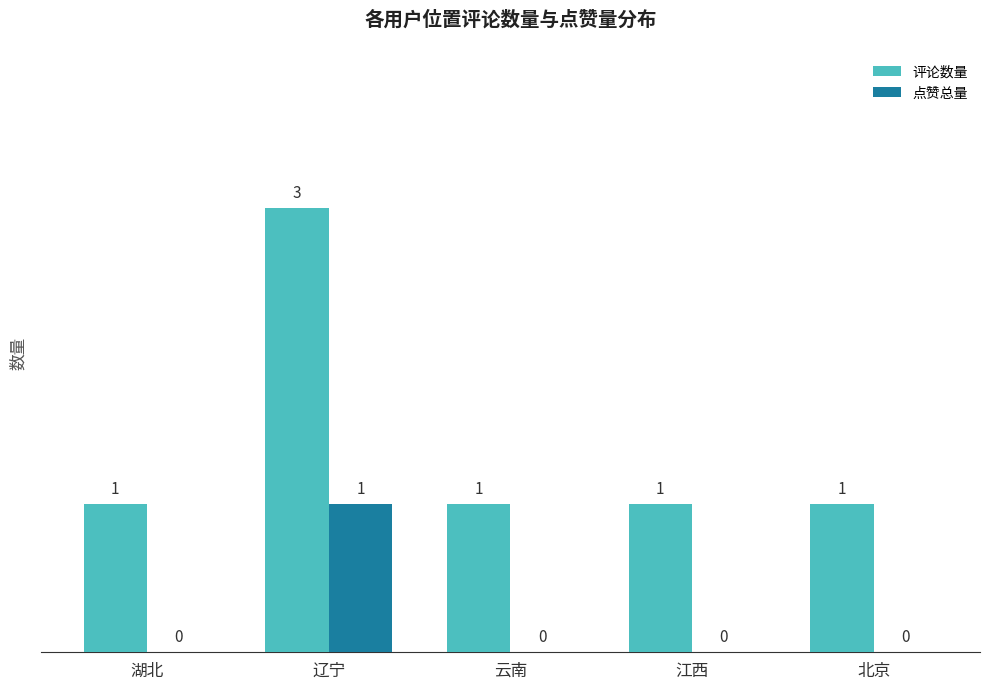

What are all the series names shown in the legend?

评论数量, 点赞总量